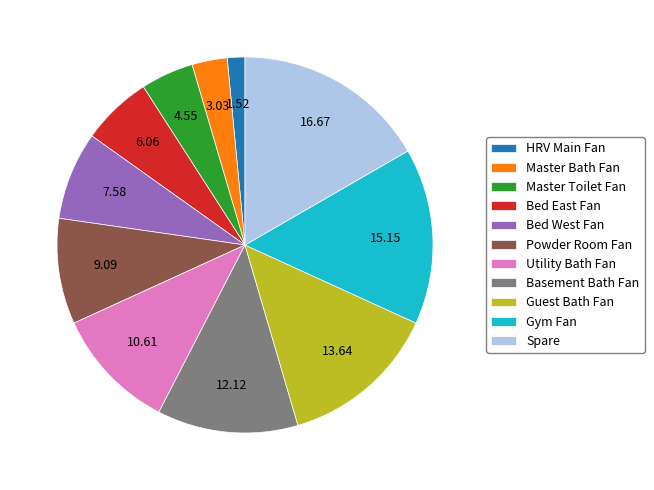

Which has a higher value, Bed West Fan or Spare?

Spare